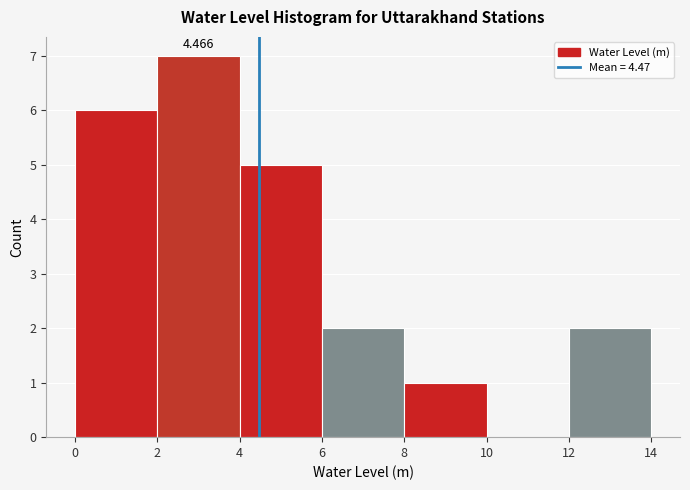

Which range on the x-axis has the tallest bar?

2 to 4